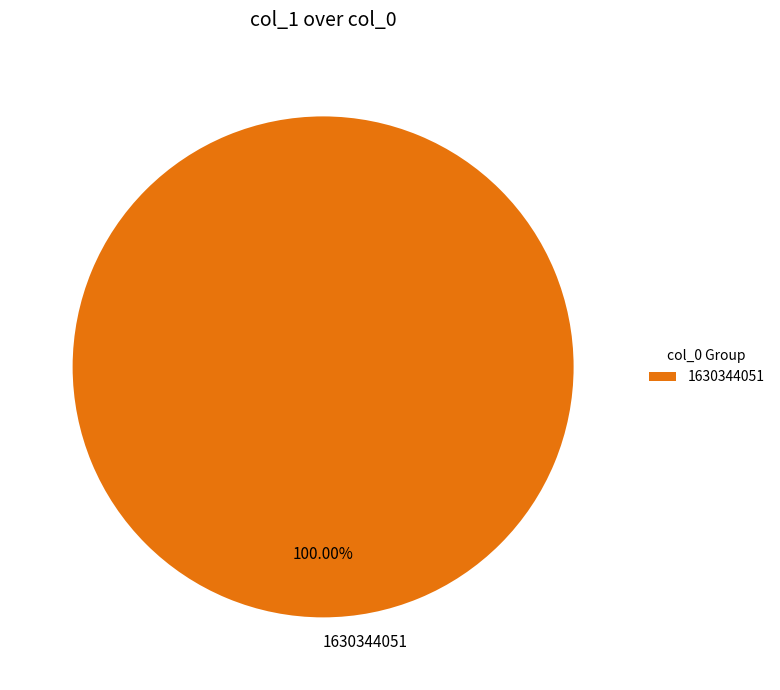

Does 1630344051 represent more than half of the total?

Yes